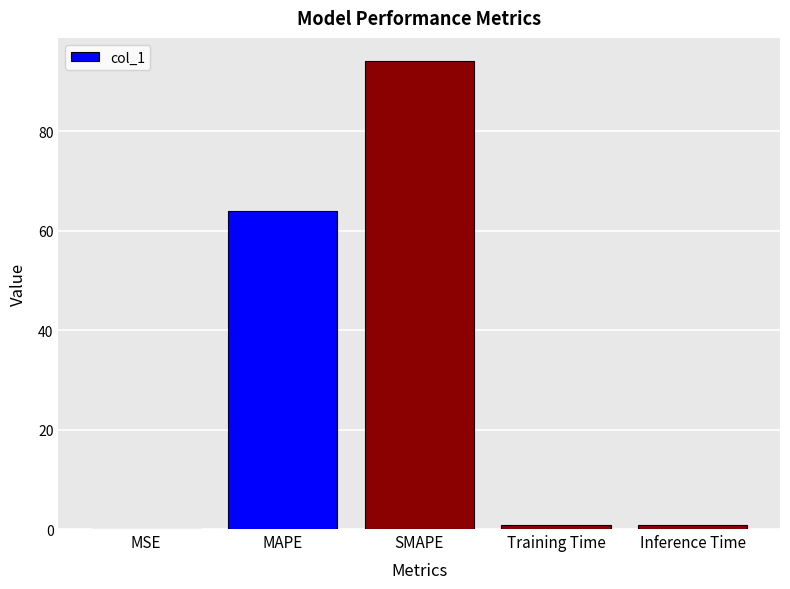

Which label corresponds to the largest value in the chart?

SMAPE